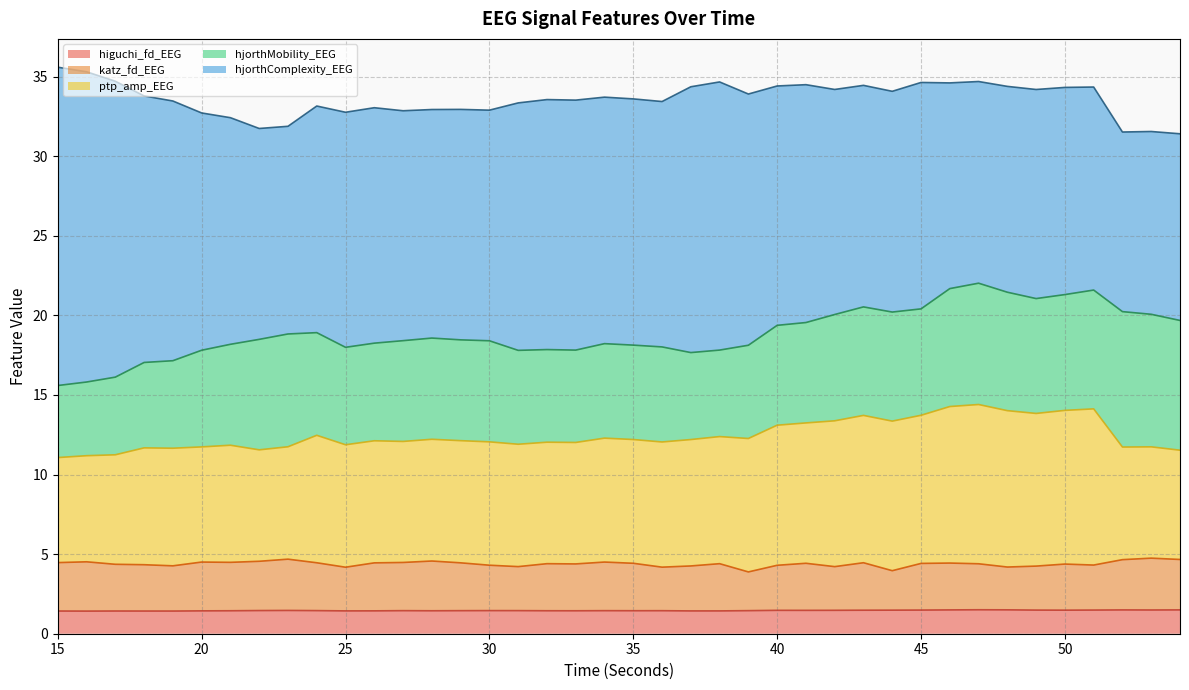

How many values in the ptp_amp_EEG series exceed 12?

26